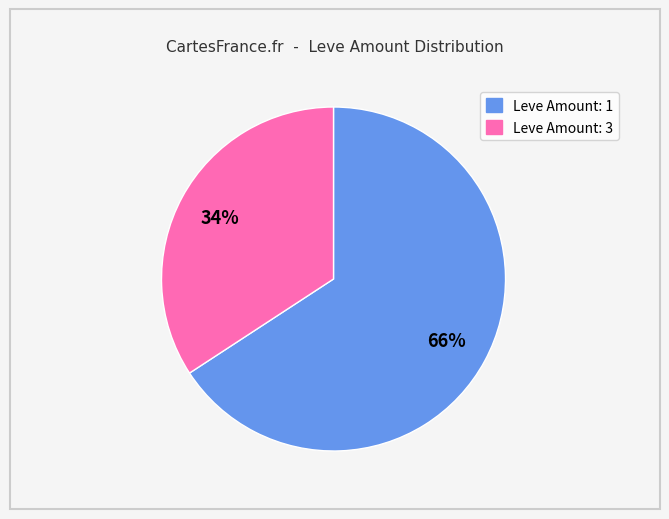

To the nearest percent, what is the difference between the largest and smallest slice percentages?

32%